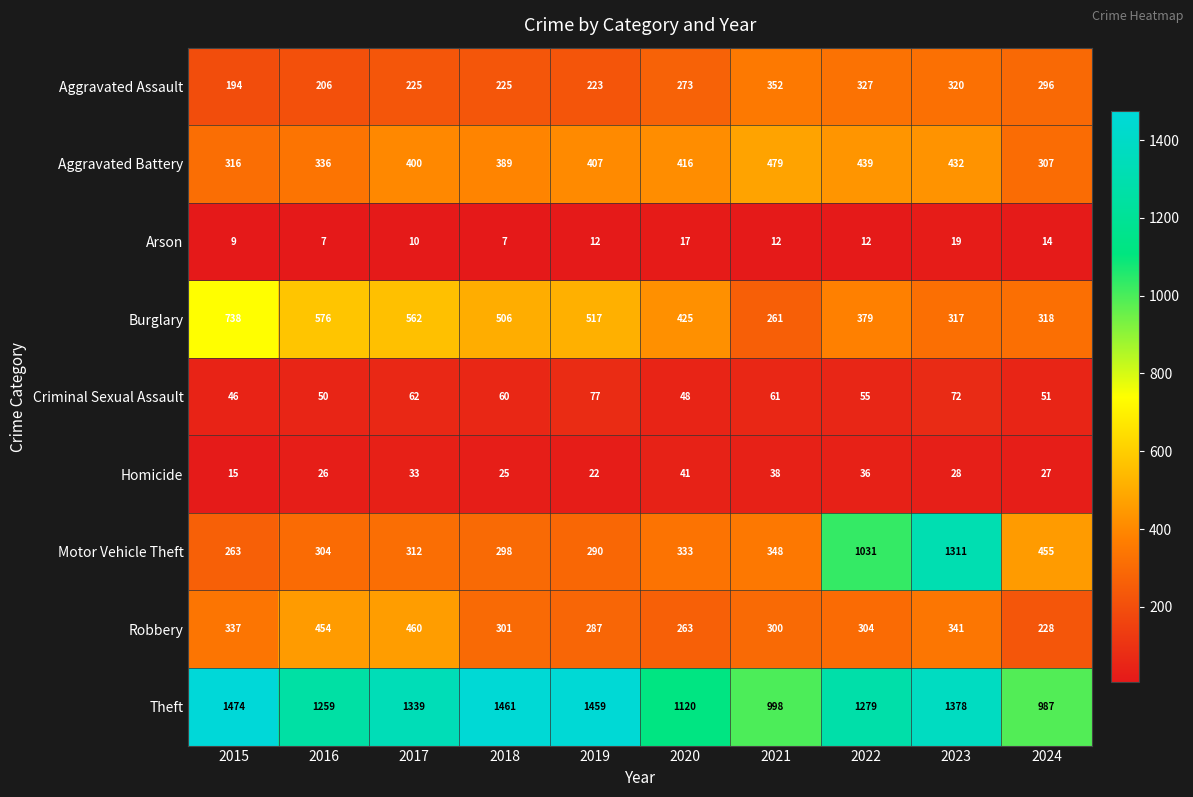

What is the minimum value for Robbery?

228